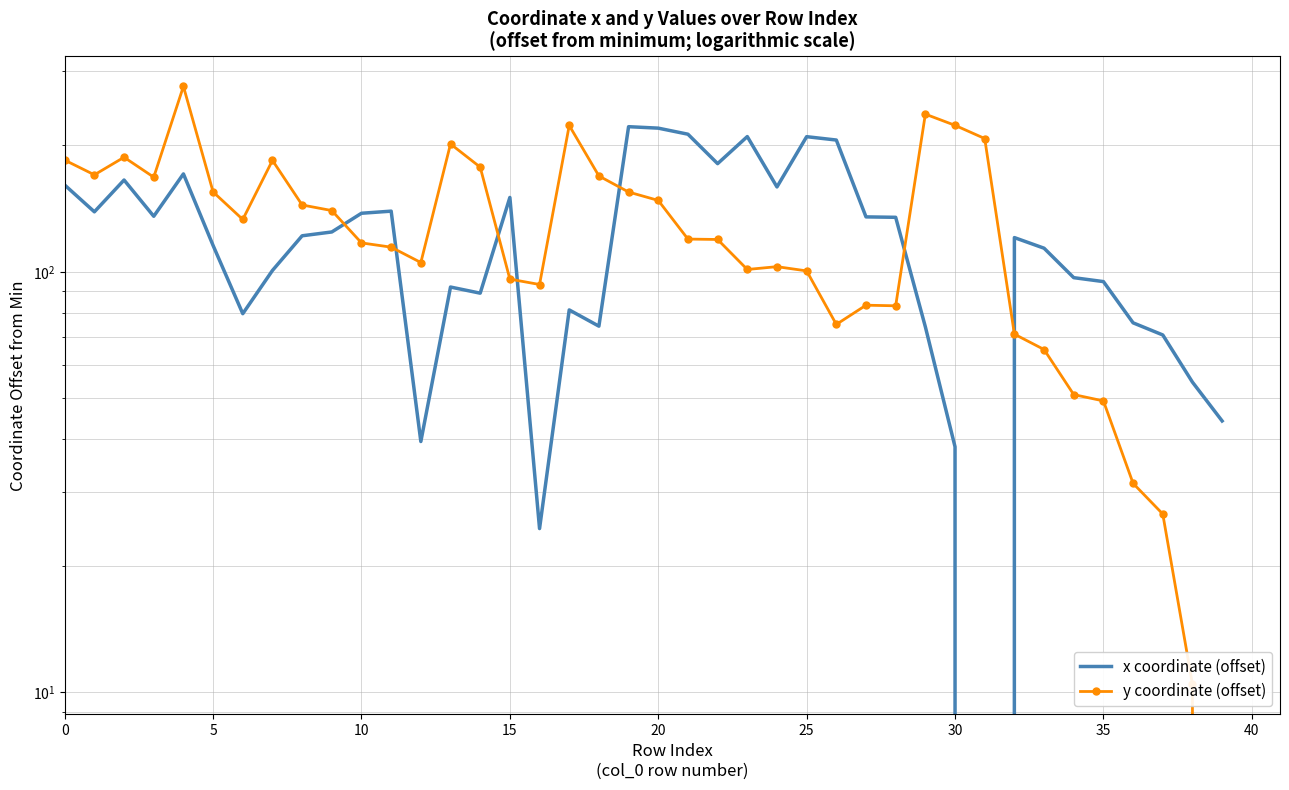

Is it true that x coordinate (offset) equals 54.9 at 12?

False